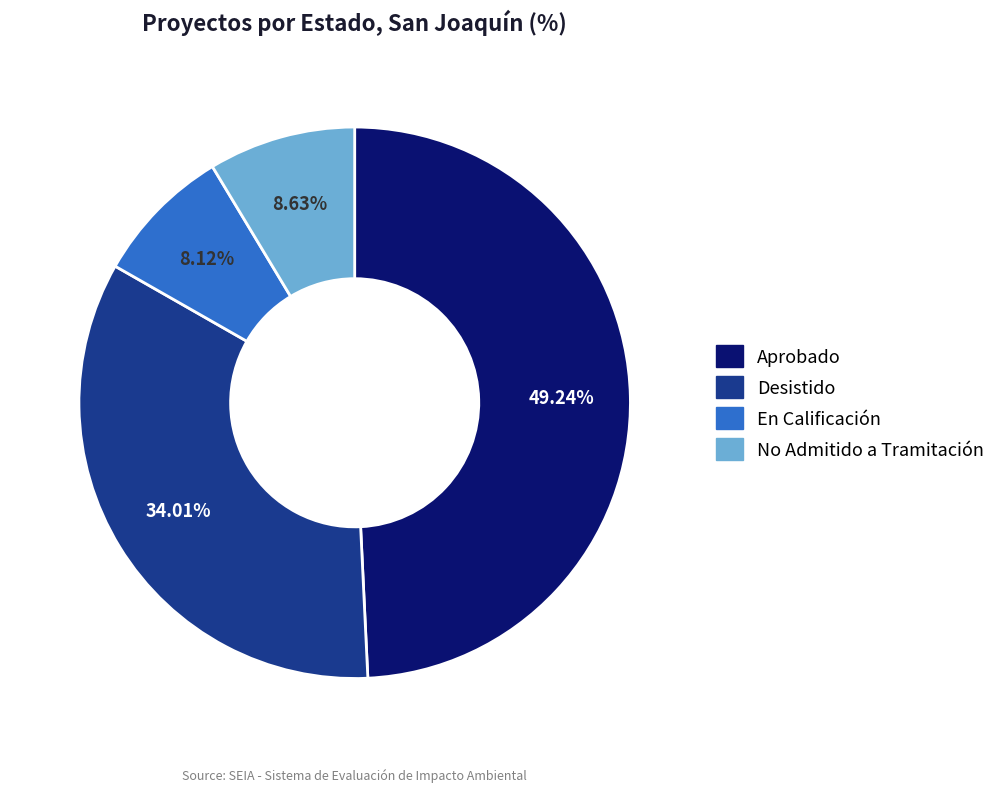

What is the total percentage of Desistido and Aprobado?

83.2%